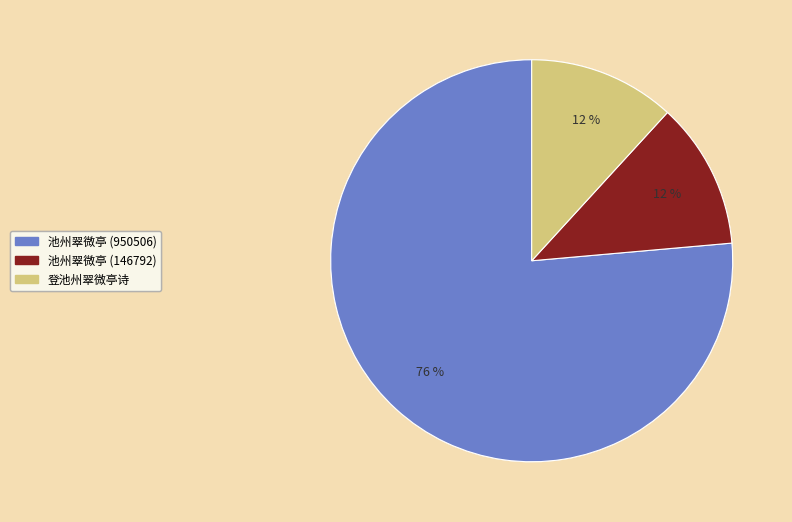

What percentage is the 池州翠微亭 (146792) slice, to the nearest percent?

12%